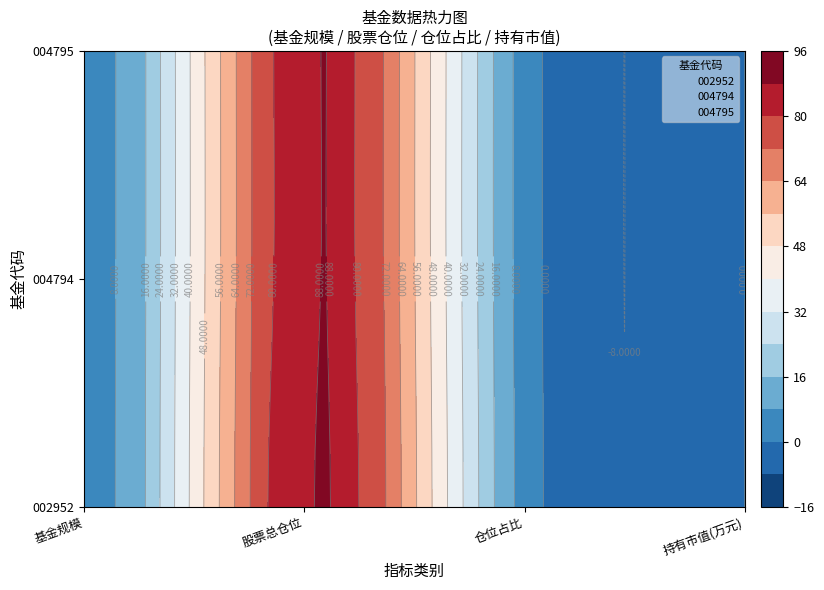

Between 1 and 2, which is larger?

1